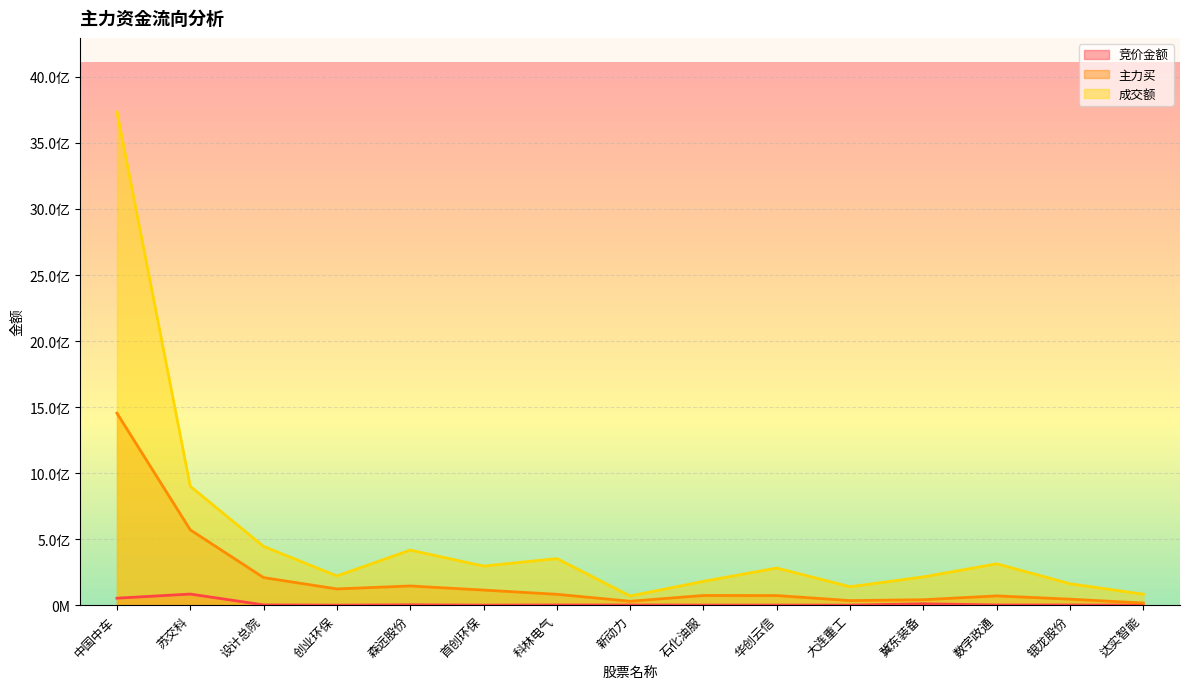

Reading left to right, extract all data points from this chart.

竞价金额: 中国中车=52745587	苏交科=84154413	设计总院=2203793	创业环保=227154	森远股份=2719768	首创环保=356535	科林电气=1502496	新动力=1480925	石化油服=555046	华创云信=693160	大连重工=386478	冀东装备=10613788	数字政通=1649204	银龙股份=1360086	达实智能=544380
主力买: 中国中车=1454001617	苏交科=570357665	设计总院=208870091	创业环保=122991730	森远股份=145506698	首创环保=114411257	科林电气=82339466	新动力=29661323	石化油服=73370044	华创云信=72795651	大连重工=34659425	冀东装备=41298627	数字政通=70229470	银龙股份=45495510	达实智能=16261869
成交额: 中国中车=3735201016	苏交科=900010450	设计总院=444828377	创业环保=221239906	森远股份=416893001	首创环保=295859767	科林电气=352736307	新动力=69657119	石化油服=180480023	华创云信=281134759	大连重工=139594222	冀东装备=214180590	数字政通=313141411	银龙股份=162188025	达实智能=83117238